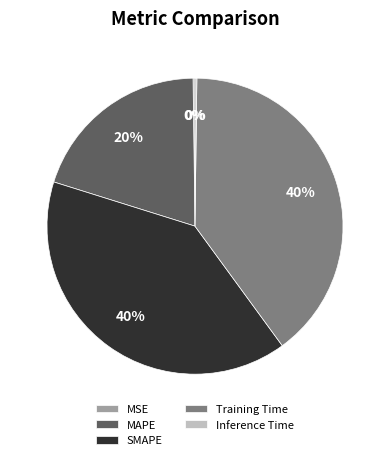

To the nearest percent, what is the difference between the largest and smallest slice percentages?

40%